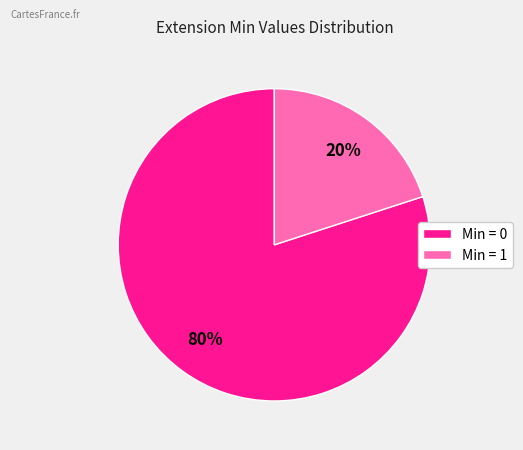

To the nearest percent, what is the average slice percentage?

50%